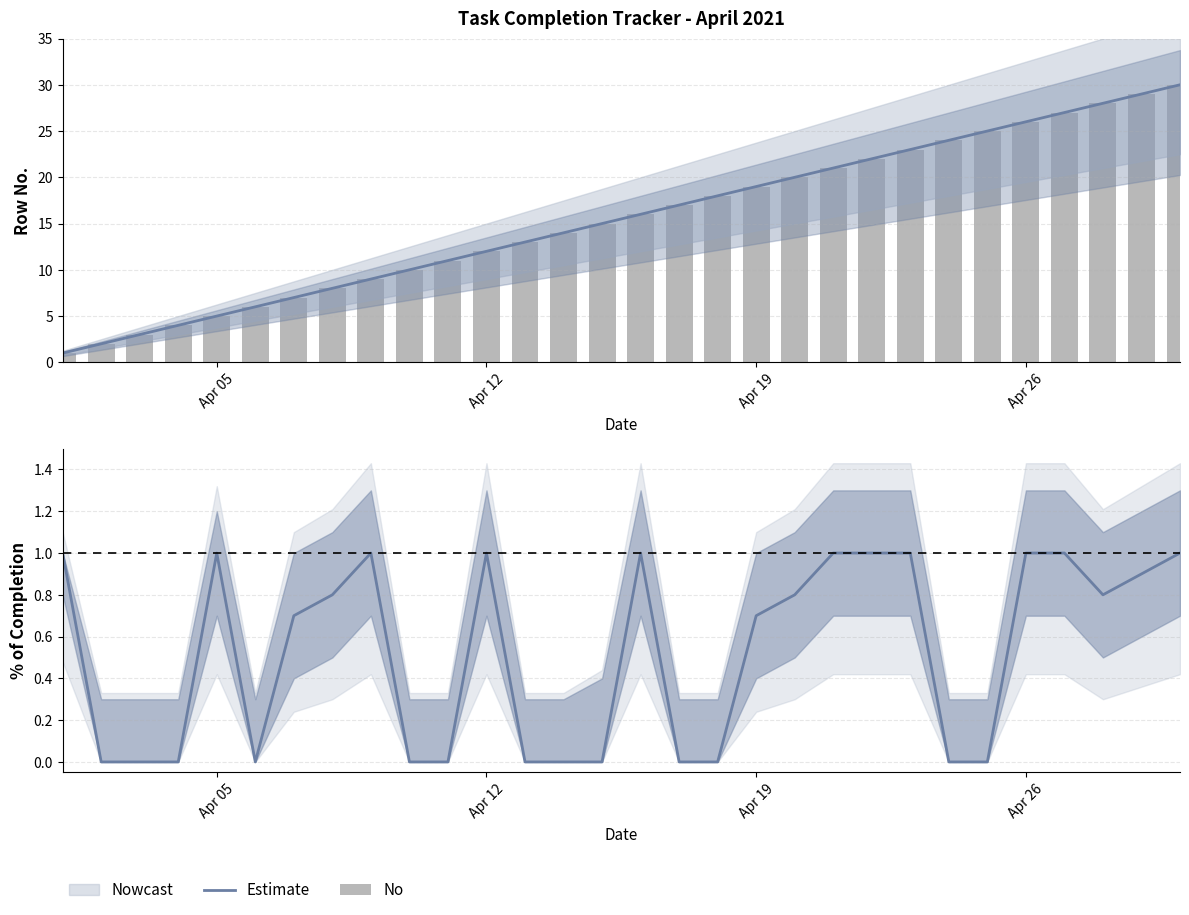

Rank the series by their average value, from lowest to highest.

Estimate, No